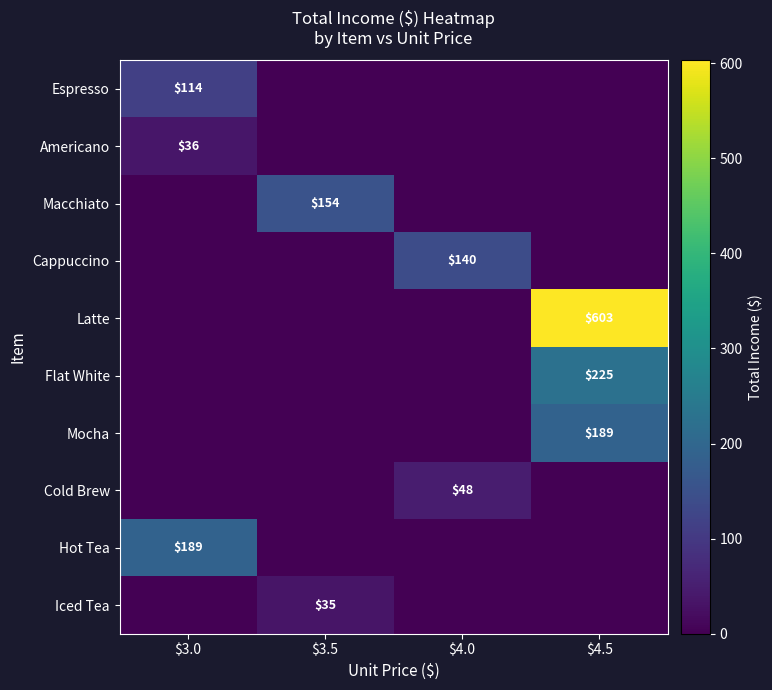

Is it true that Latte equals 803 at $4.5?

False